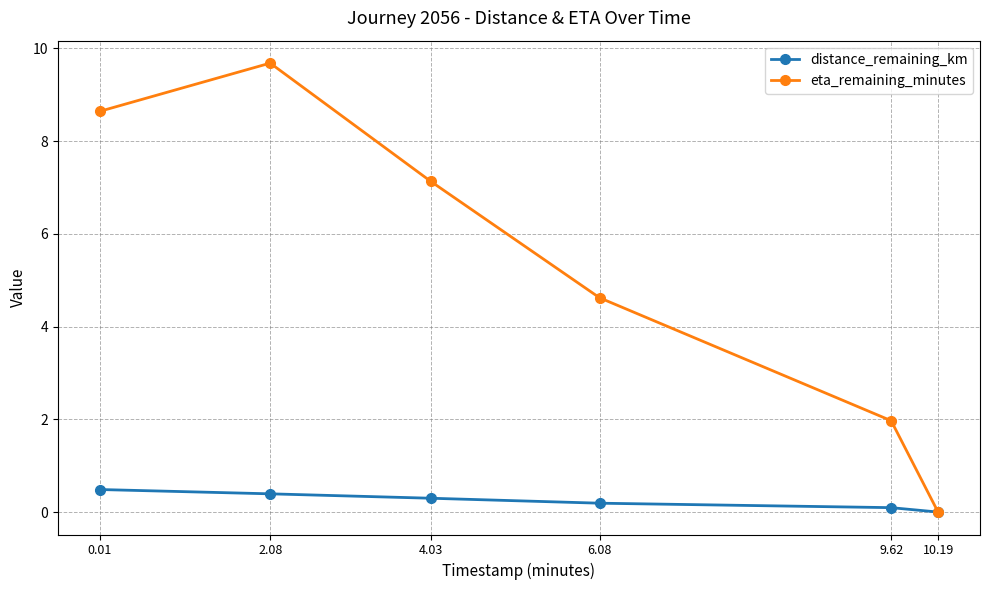

Which series has the largest total across all categories?

eta_remaining_minutes